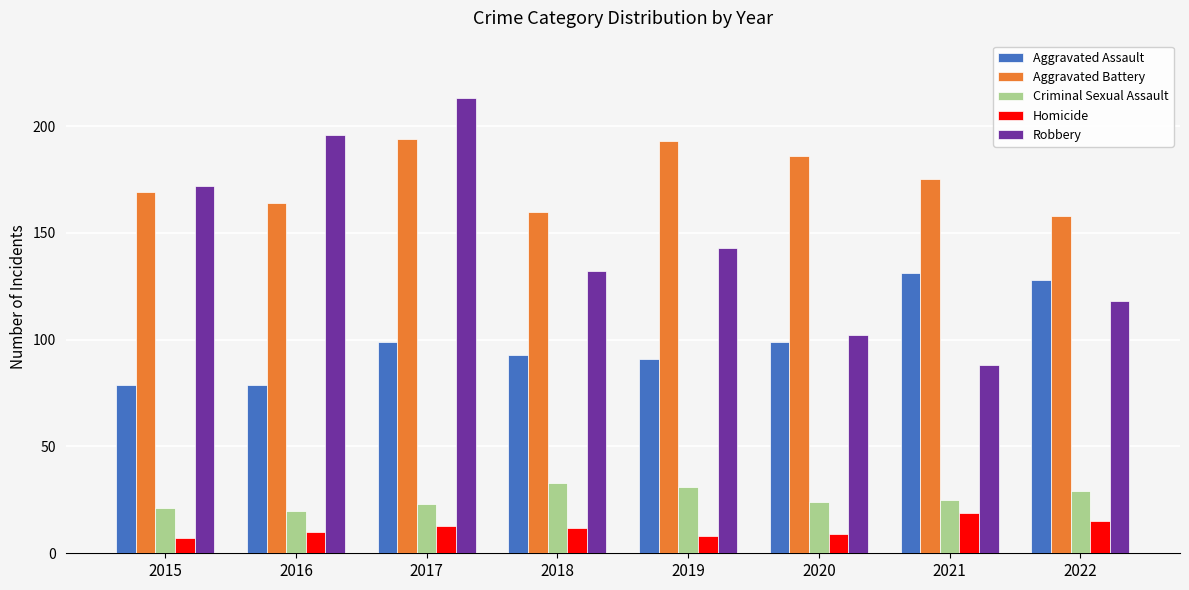

Does the chart contain stacked bars?

No